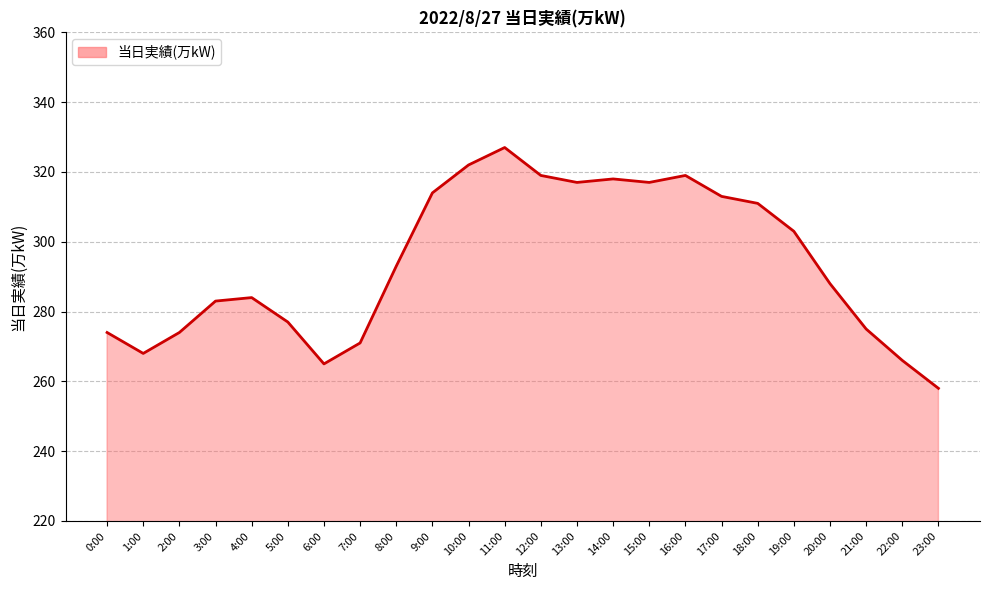

How many categories are shown in the chart?

24